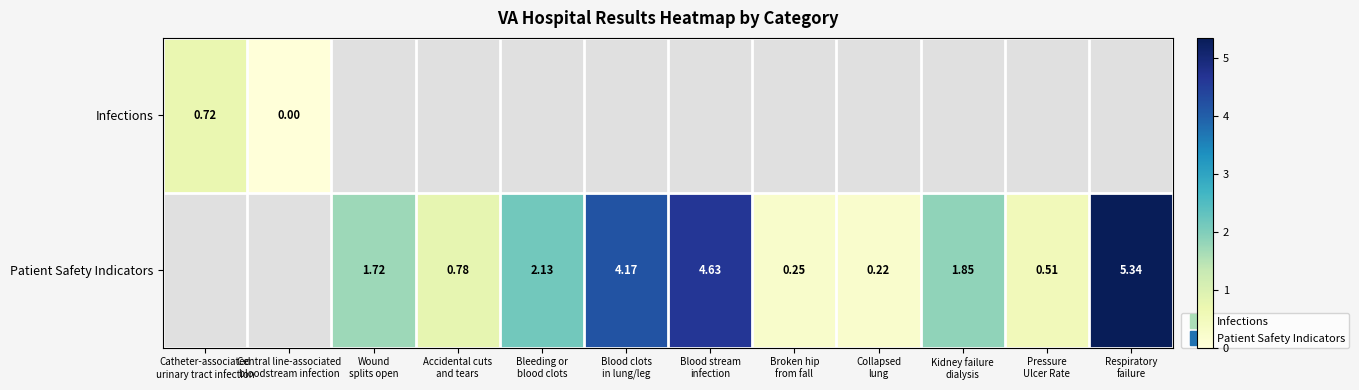

At which label is Infections closest to 0?

Central line-associated bloodstream infection